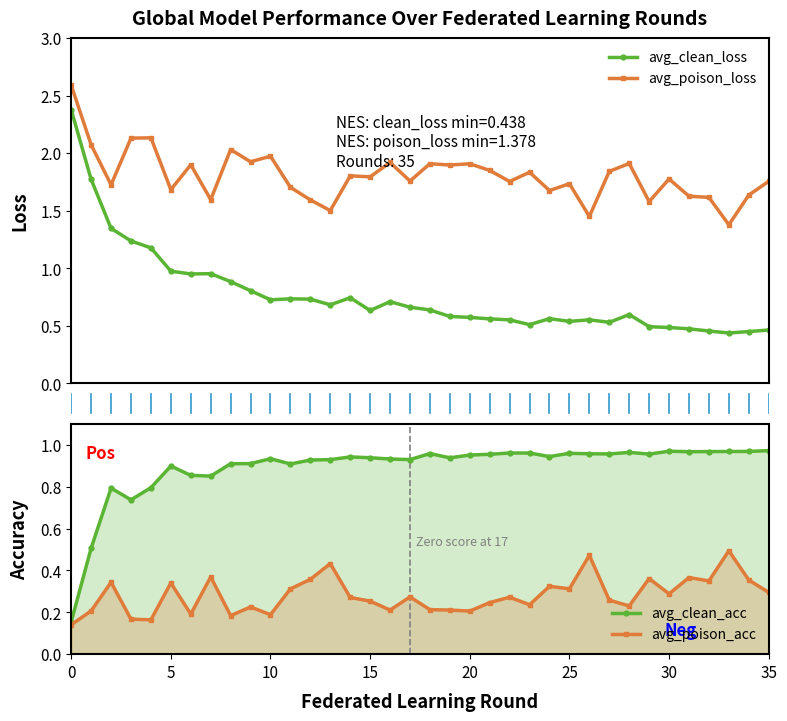

Rank the series by their maximum value, from lowest to highest.

avg_poison_acc, avg_clean_acc, avg_clean_loss, avg_poison_loss